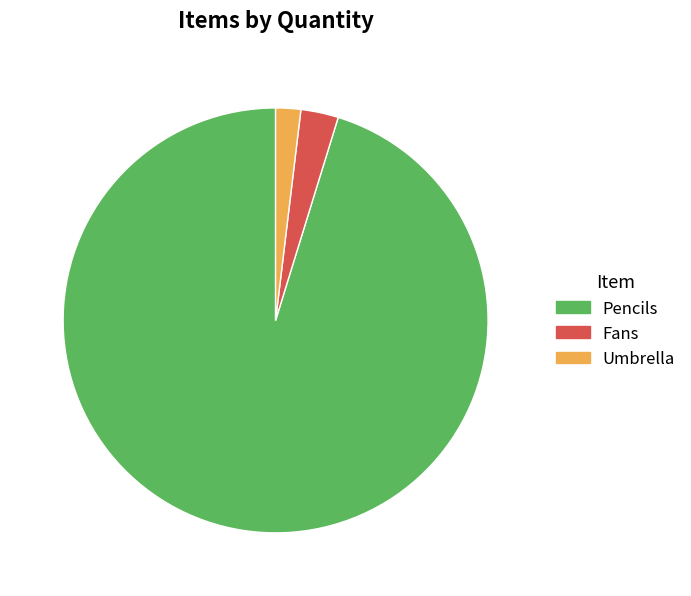

What is the ratio of the value at Pencils to the value at Fans?

33.3